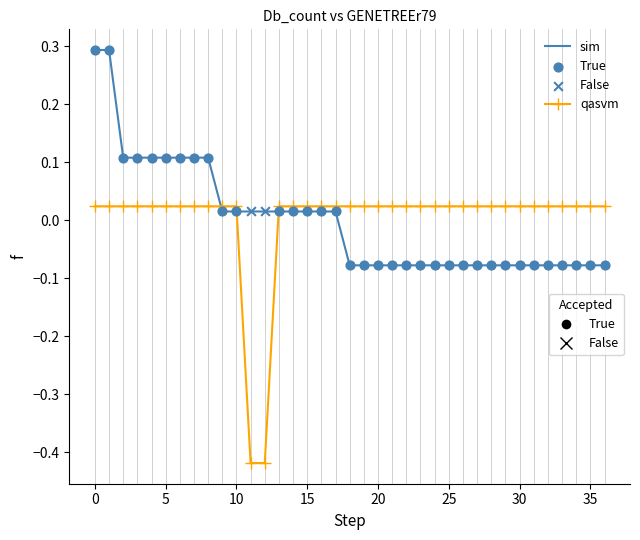

What is the greatest value displayed?

0.3